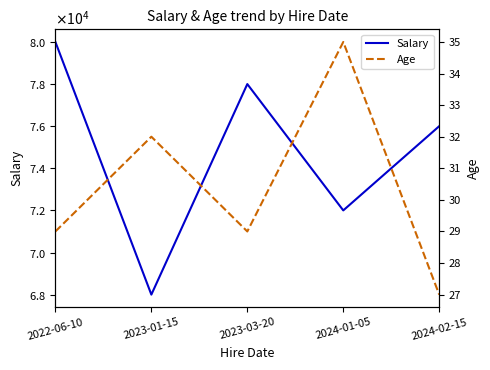

Reading left to right, extract all data points from this chart.

Salary: 2022-06-10=80000	2023-01-15=68000	2023-03-20=78000	2024-01-05=72000	2024-02-15=76000
Age: 2022-06-10=29	2023-01-15=32	2023-03-20=29	2024-01-05=35	2024-02-15=27